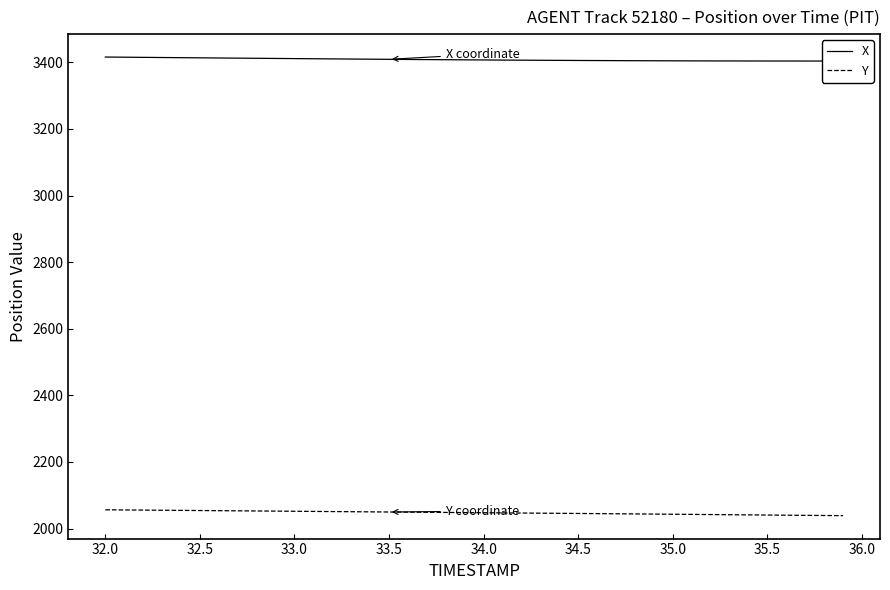

Read the Y value at 32.0.

2056.2